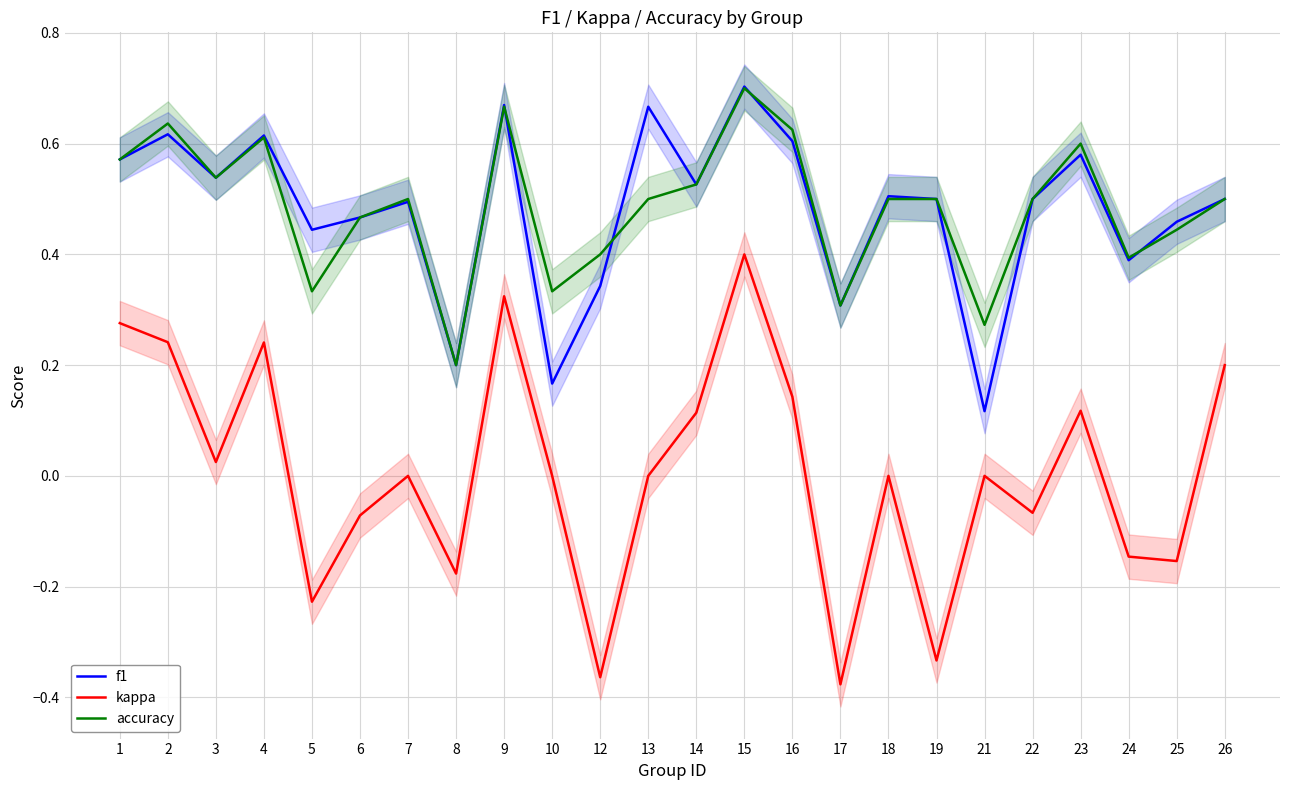

How many values in the kappa series exceed 0?

10